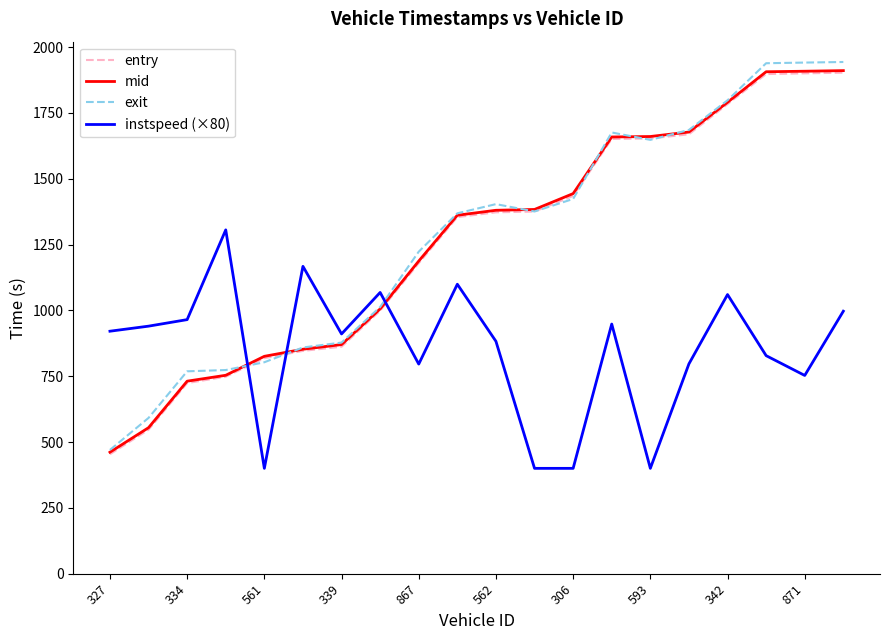

What is the maximum value shown in the chart?

1943.2